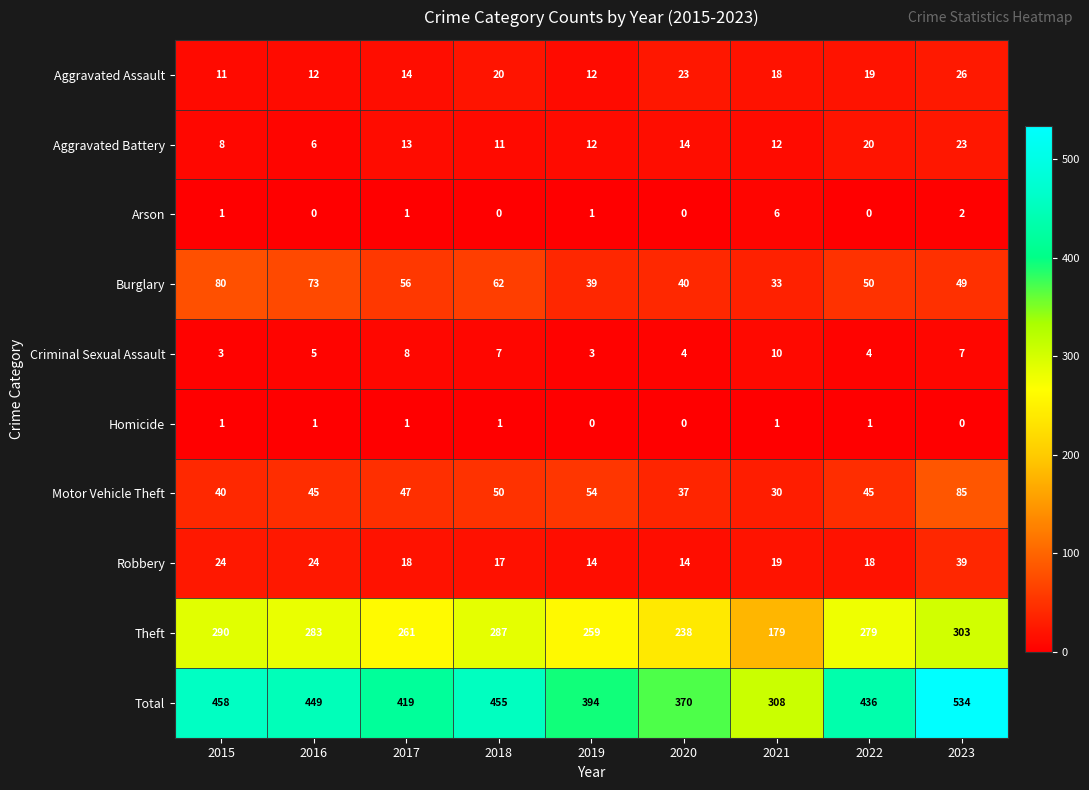

What is the approximate value of Aggravated Assault at 2018, to the nearest 5?

20